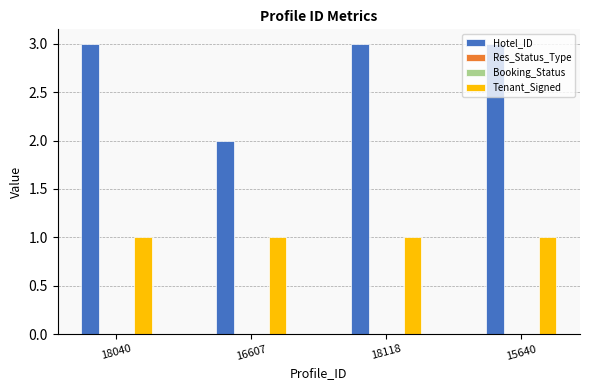

List the labels in order of Hotel_ID value, largest first.

18040, 18118, 15640, 16607